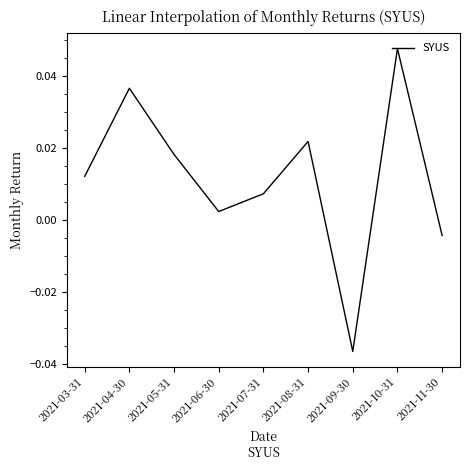

How many interior local peaks (higher than both neighbors) does the data have?

3